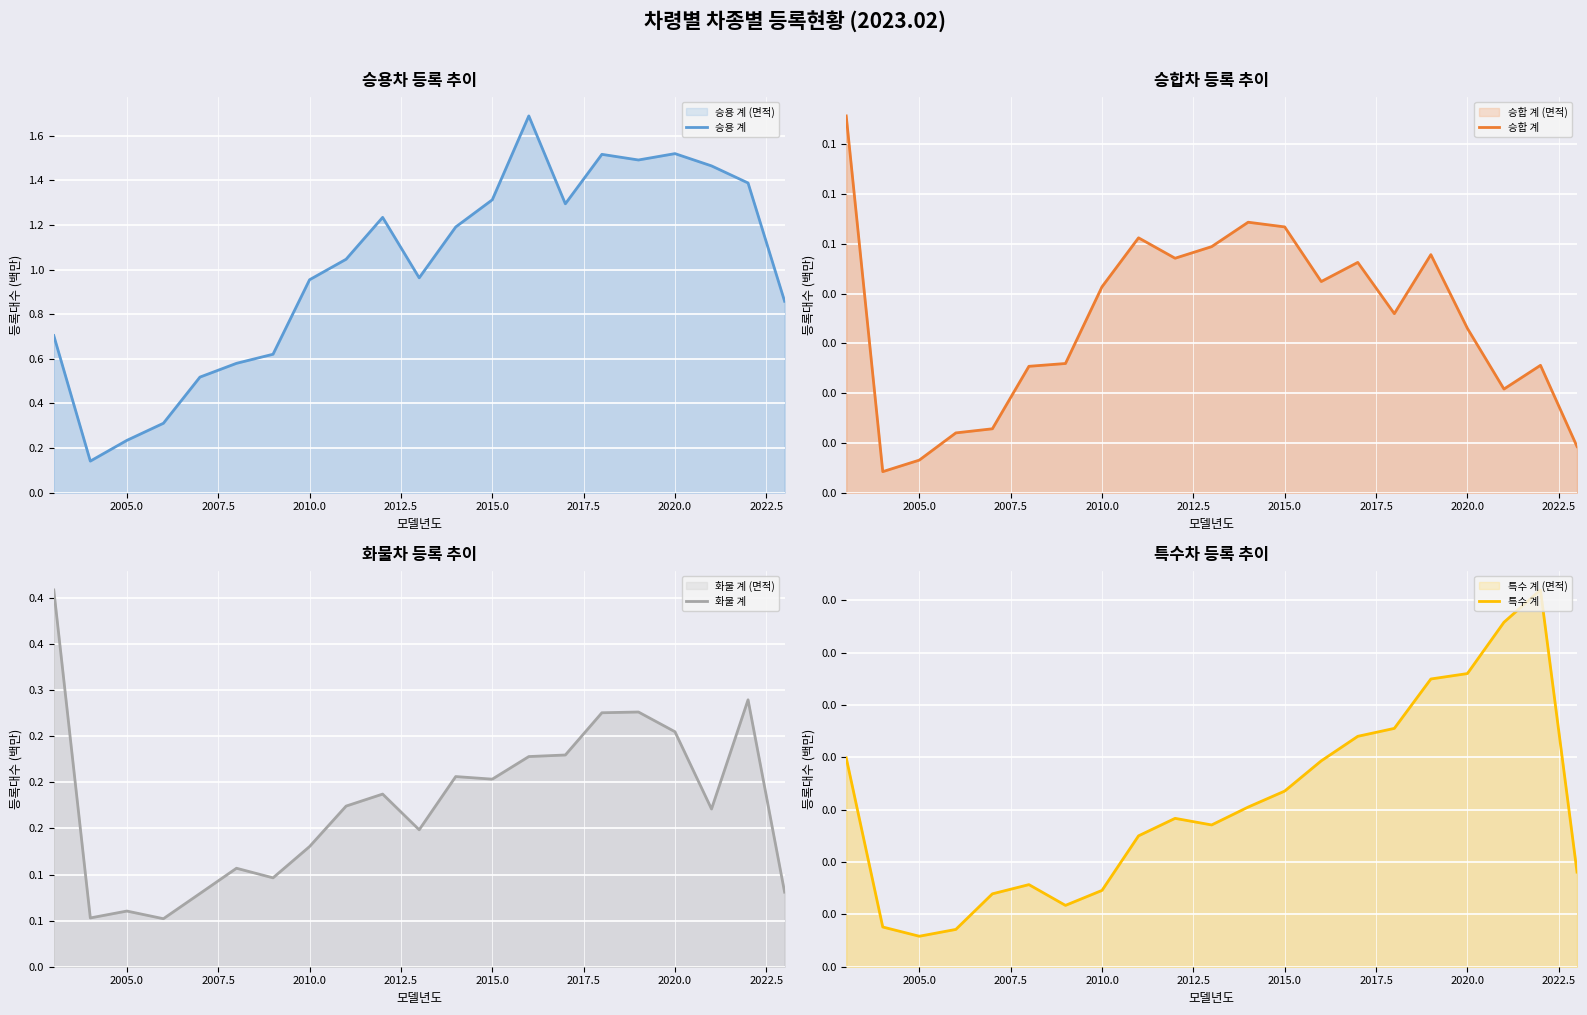

What is the difference between the highest and lowest values at 2005.0?

0.1